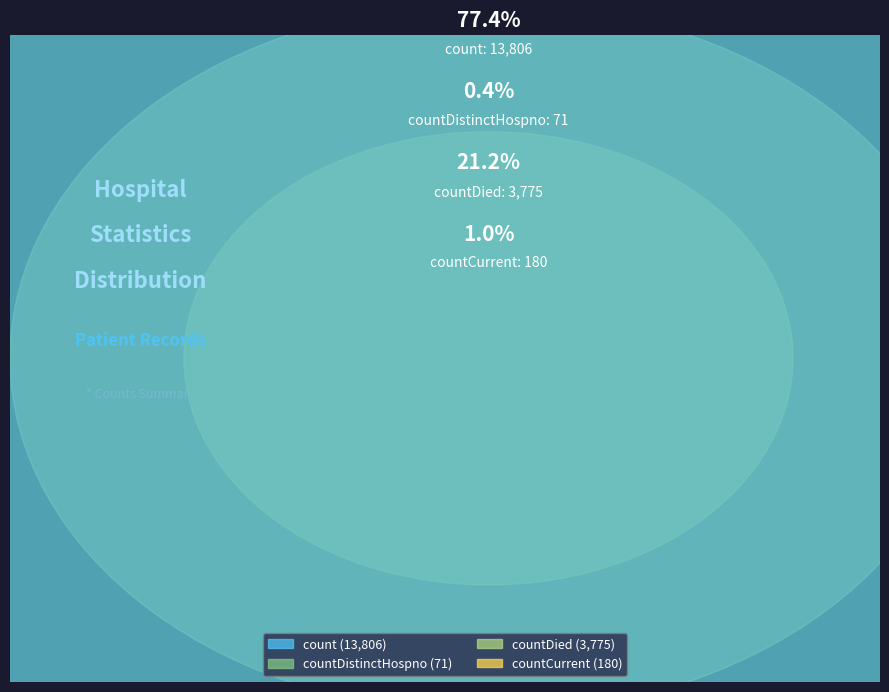

Combined, do countDistinctHospno and countCurrentSuspected account for over 50%?

No